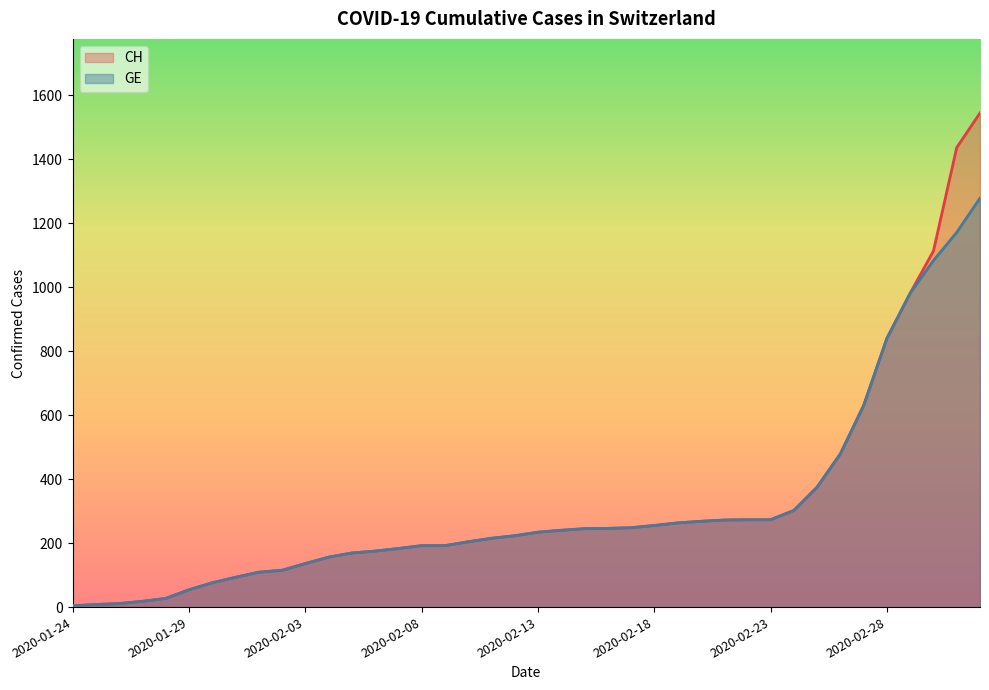

True or false: GE and CH cross at least once.

False